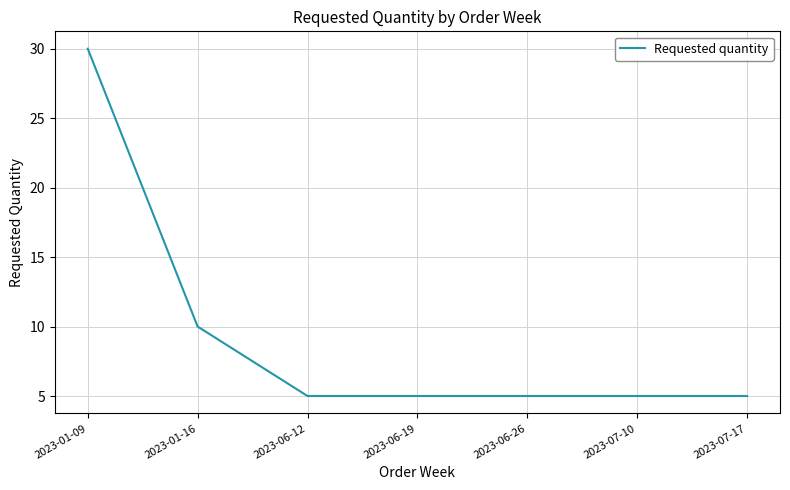

What is the ratio of the value at 2023-01-09 to the value at 2023-07-10?

6.0